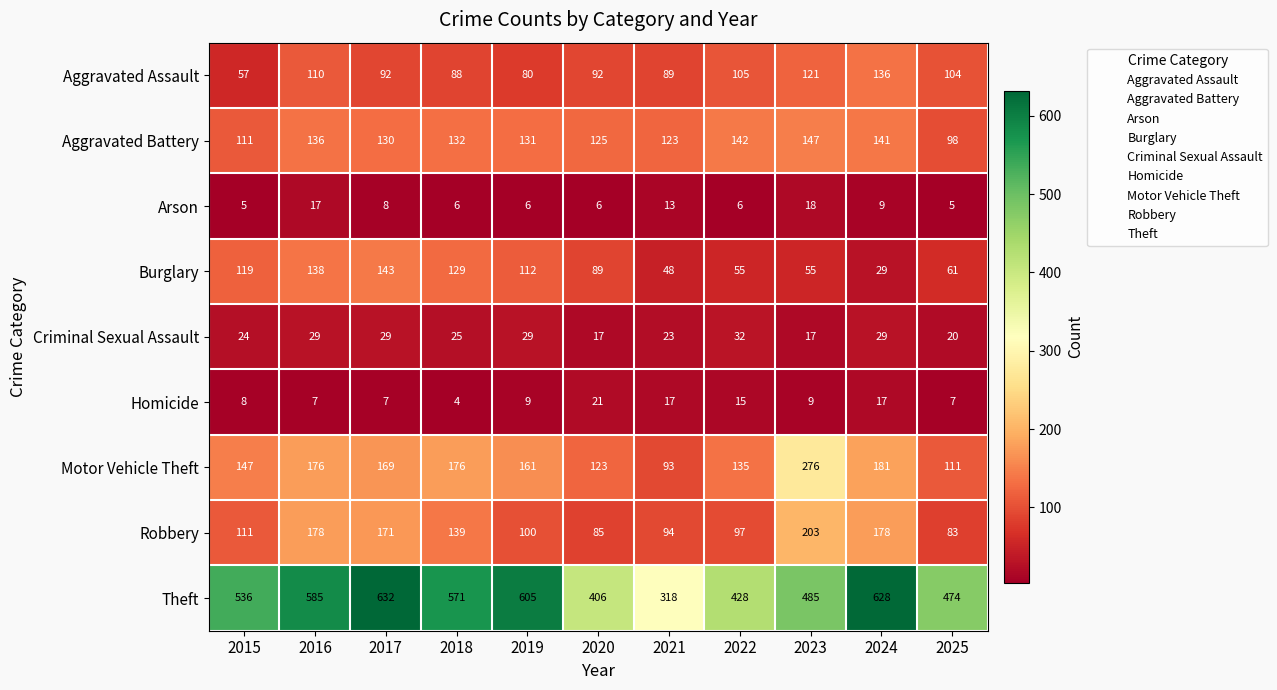

Count the number of data series in this chart.

9